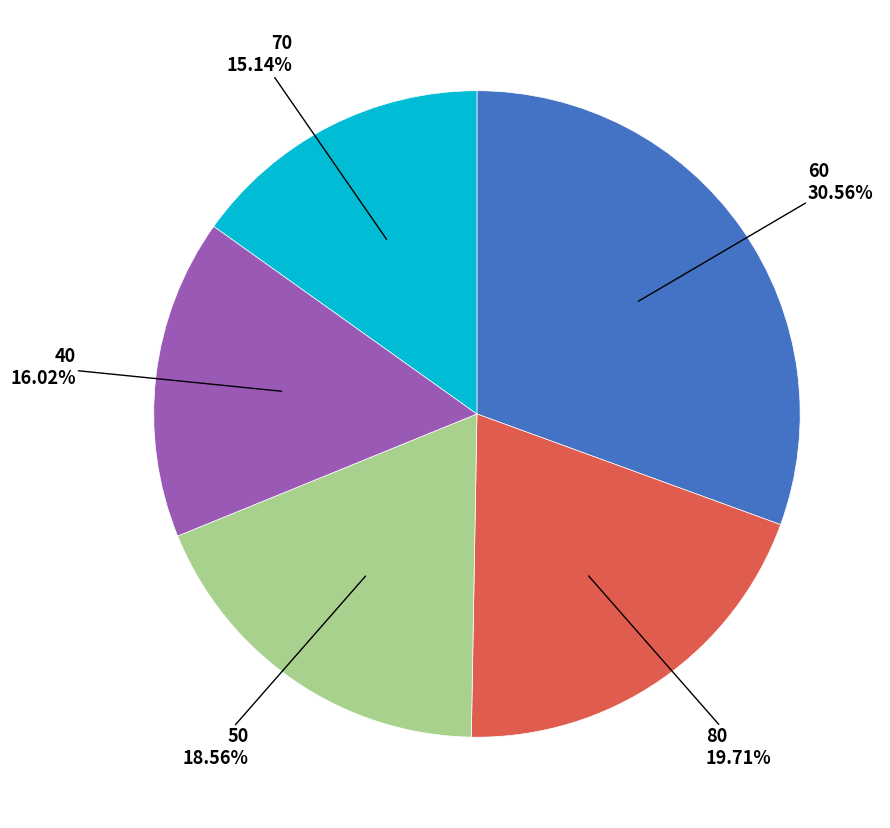

To the nearest percent, what is the average slice percentage?

20%